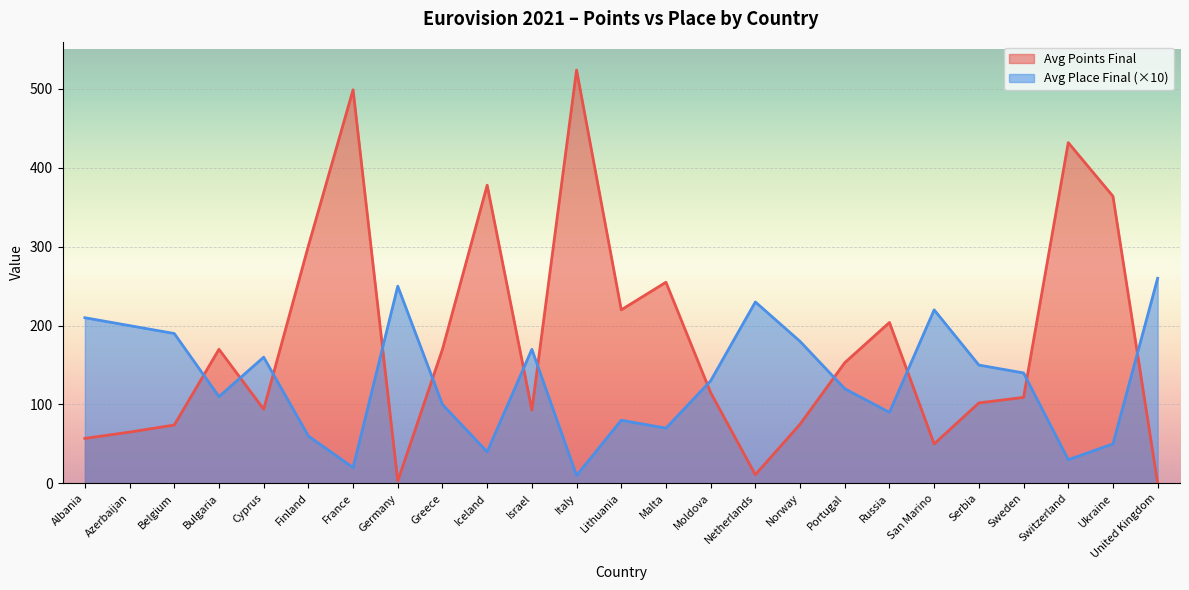

Is the value of Avg Place Final at Belgium greater than the value of Avg Points Final at Bulgaria?

Yes